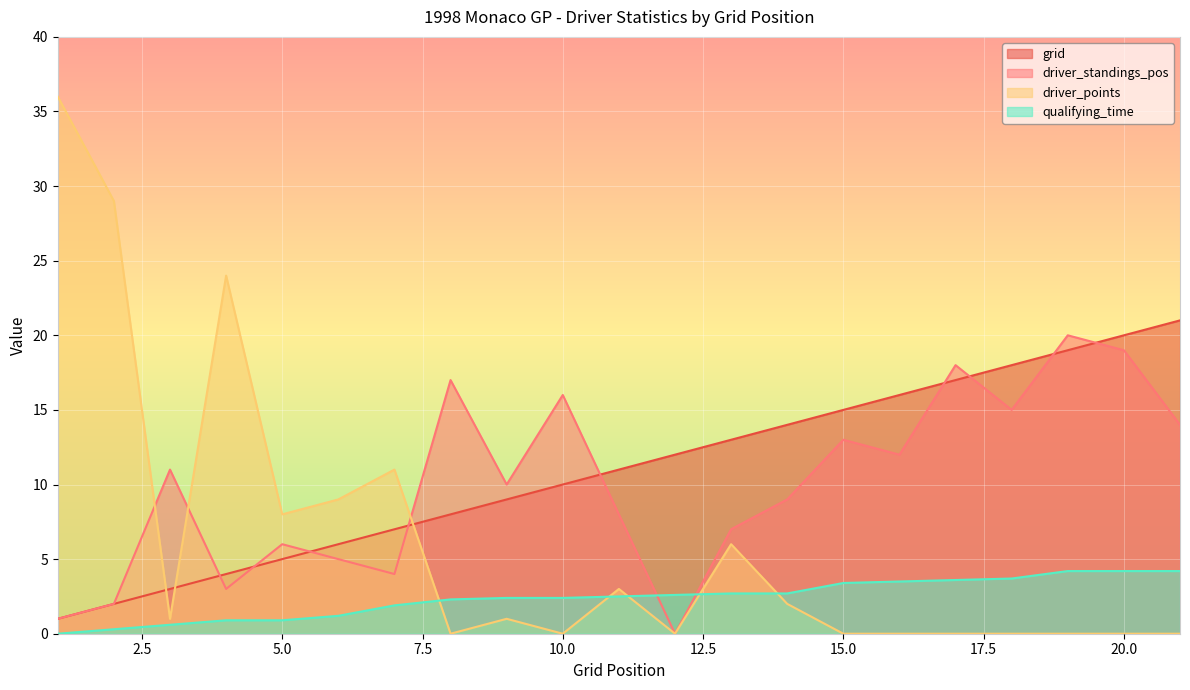

Which series has the widest spread of values?

driver_points